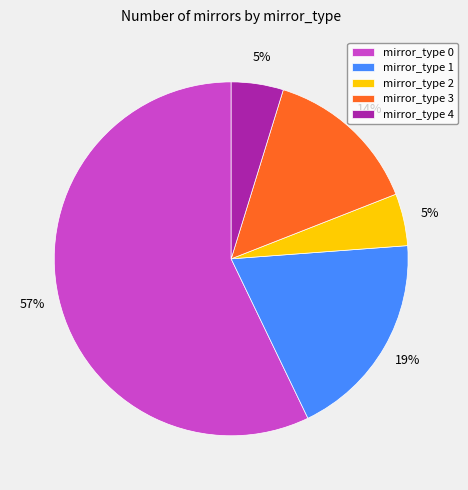

Is there any slice that represents more than half of the pie?

Yes